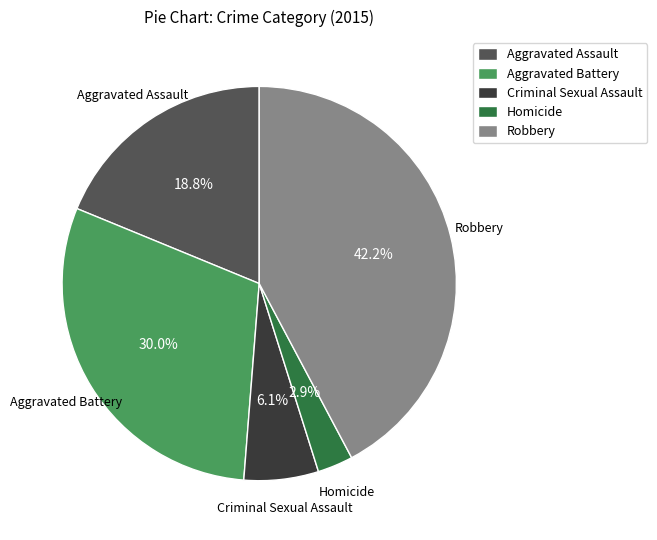

To the nearest percent, what portion does Aggravated Battery represent?

30%